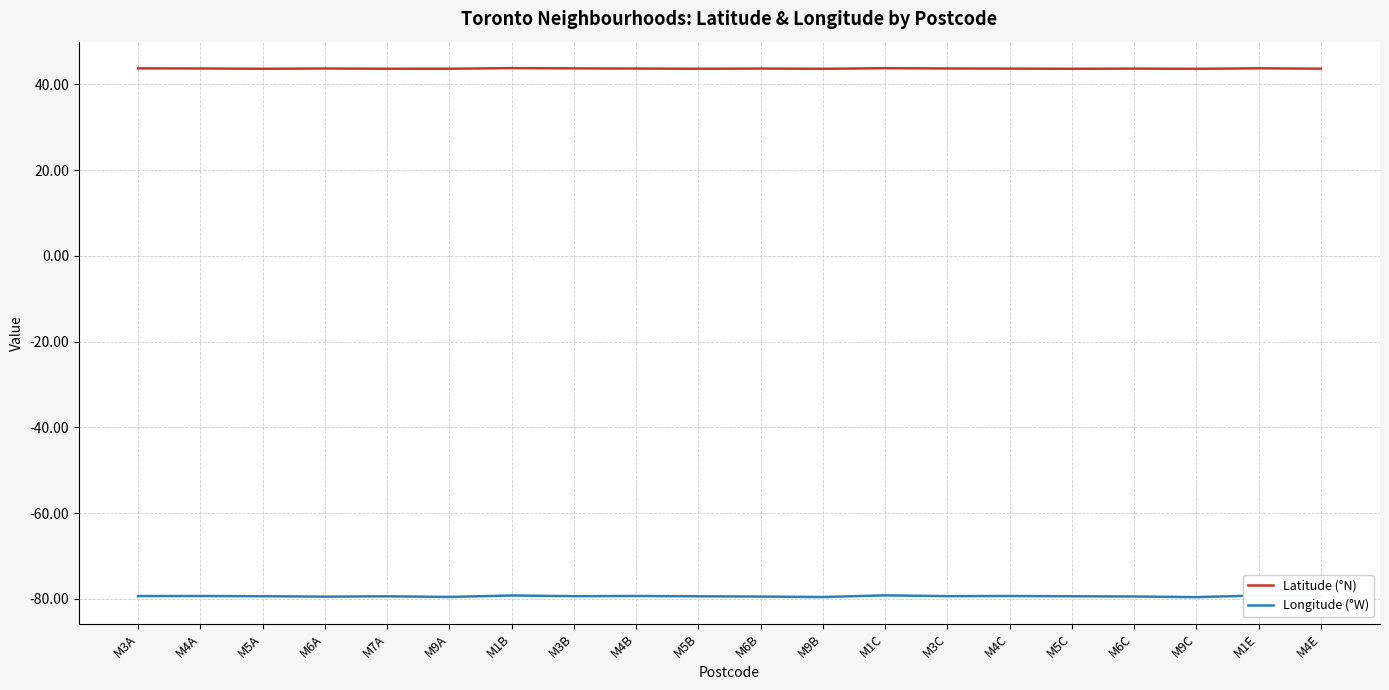

What is the sum of the Longitude (°W) values at M5B and M6B?

-158.8